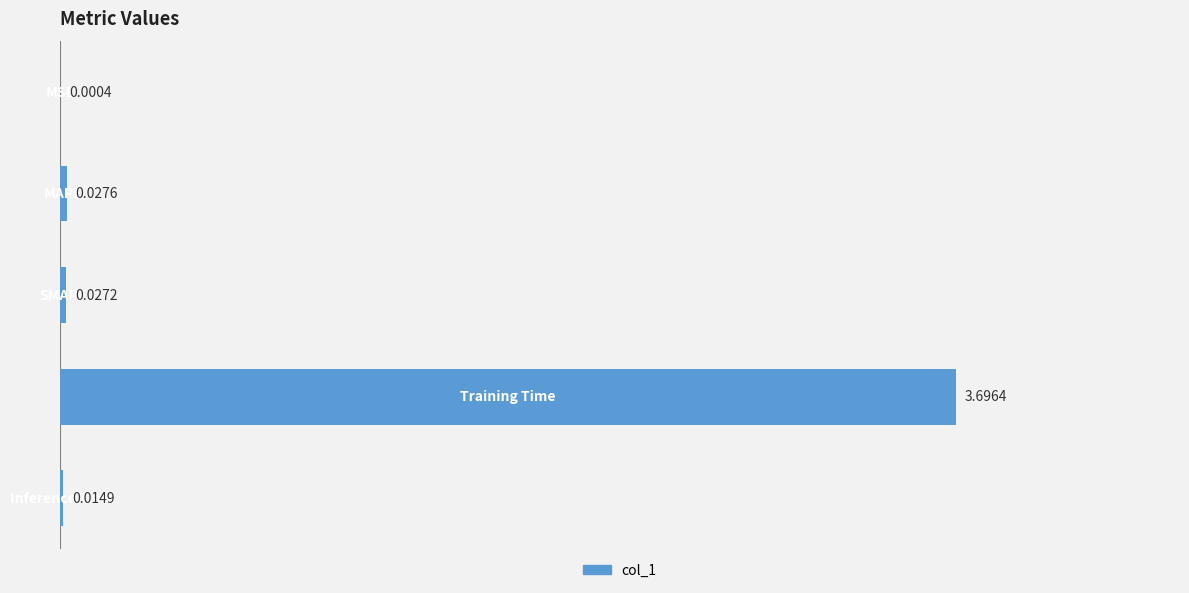

How many distinct data groups are displayed?

1